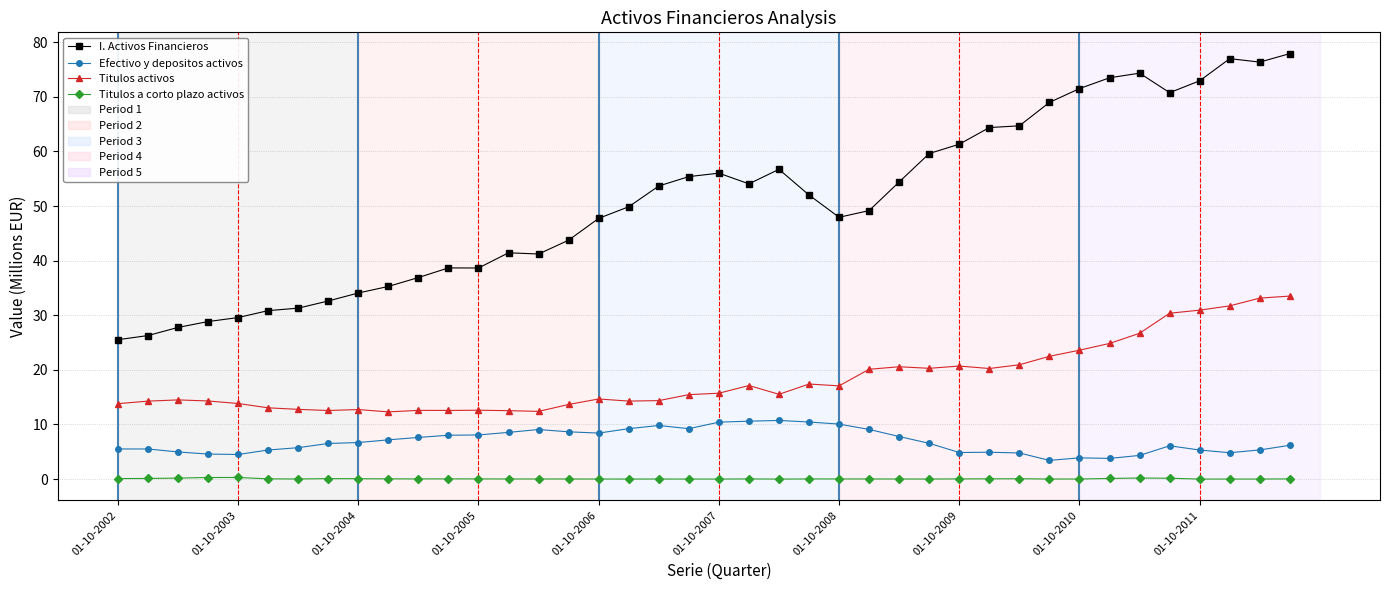

What is the highest value of the Titulos a corto plazo activos series?

0.3